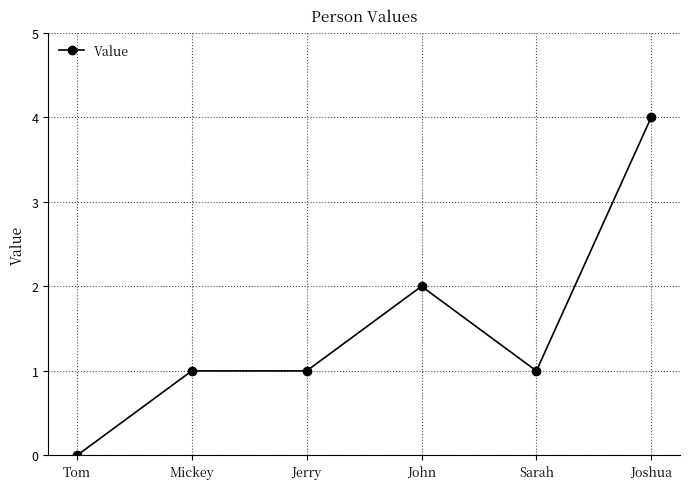

Approximately how many times larger is the value at Sarah compared to Jerry?

1.0